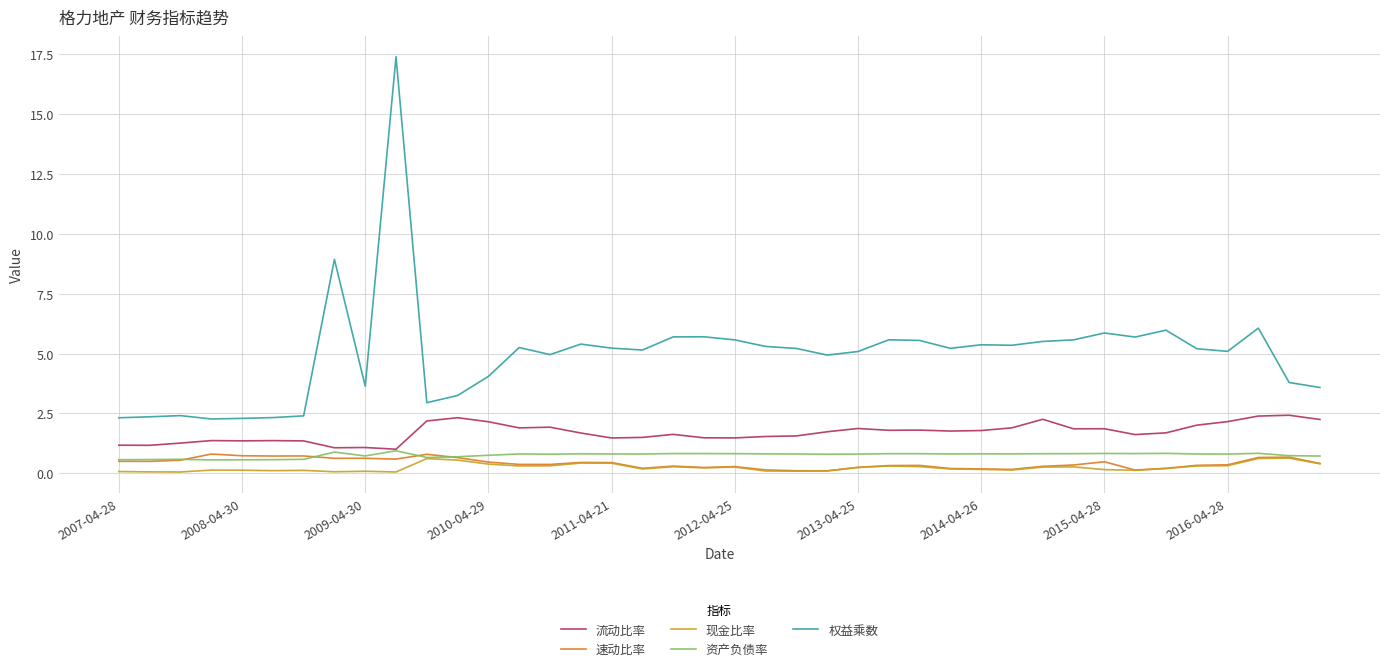

Which series has the largest total across all categories?

权益乘数